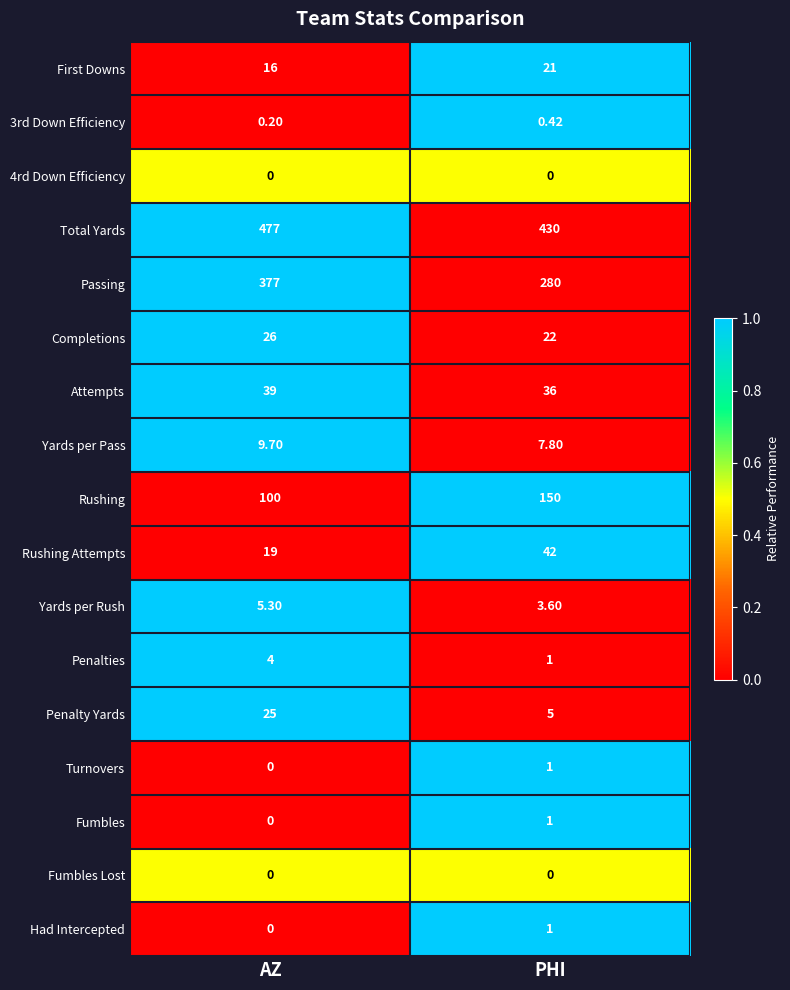

Between AZ and PHI, which series saw the biggest shift?

Passing